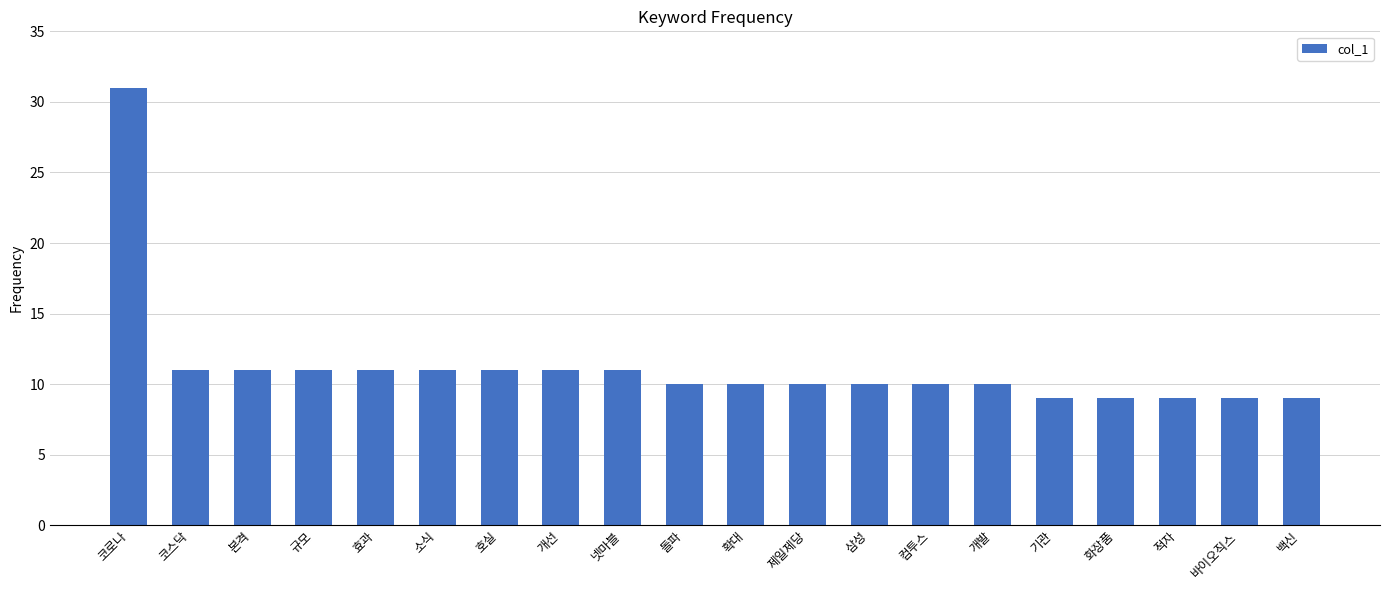

What is the greatest value displayed?

31